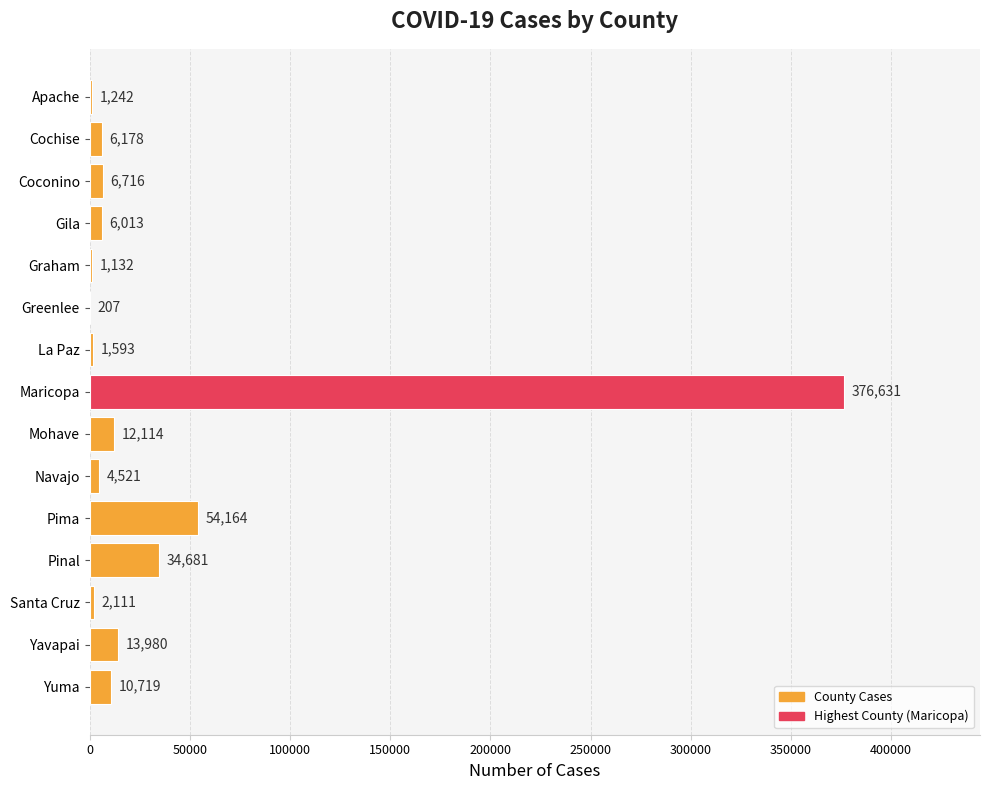

Which category has the highest value across all series?

Maricopa